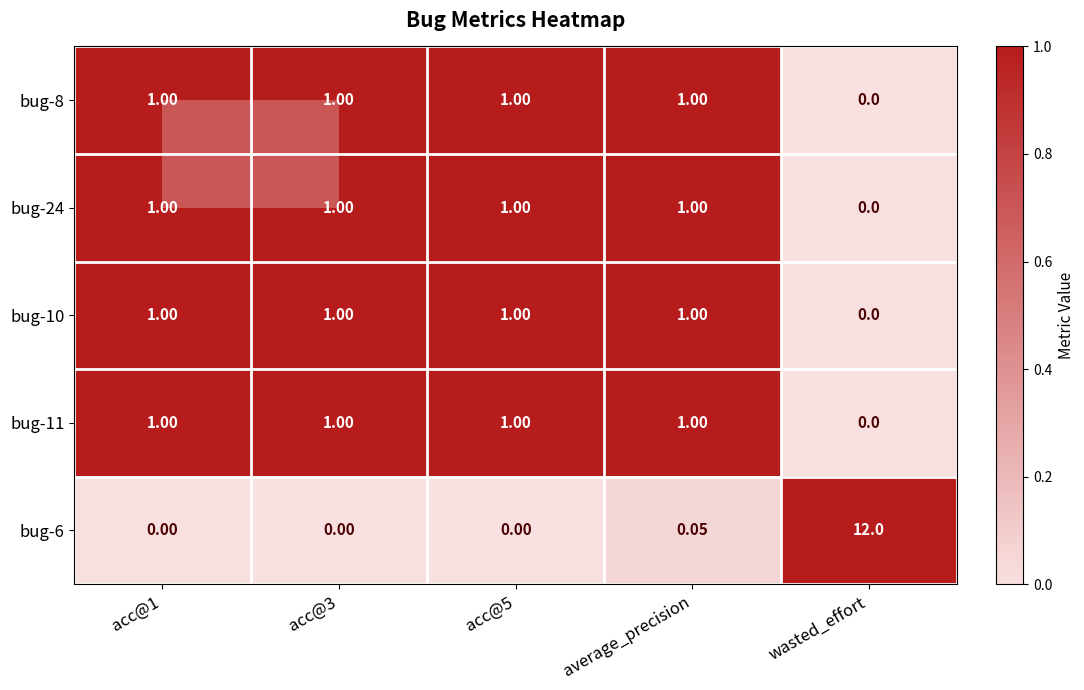

Is the value of bug-6 at acc@5 greater than the value of bug-10 at acc@5?

No